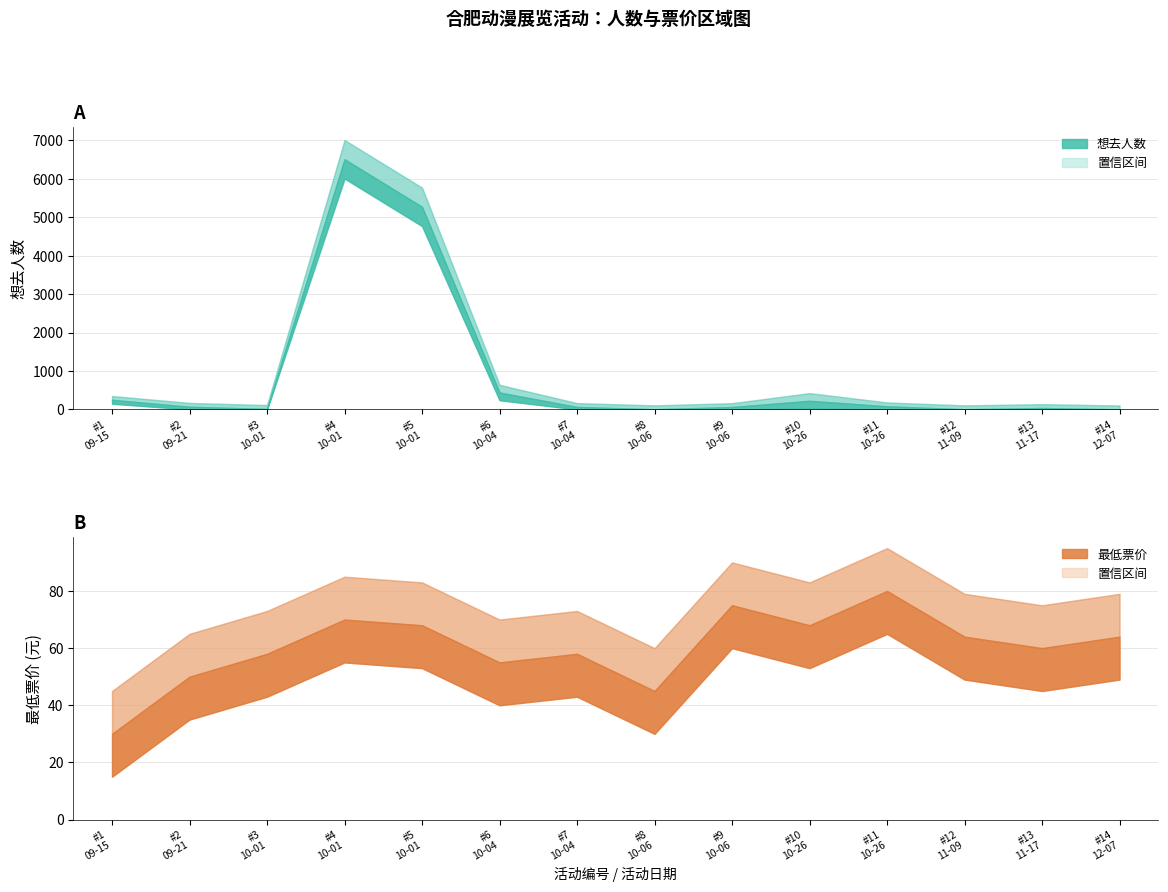

True or false: 最低票价 and 想去人数 cross at least once.

True